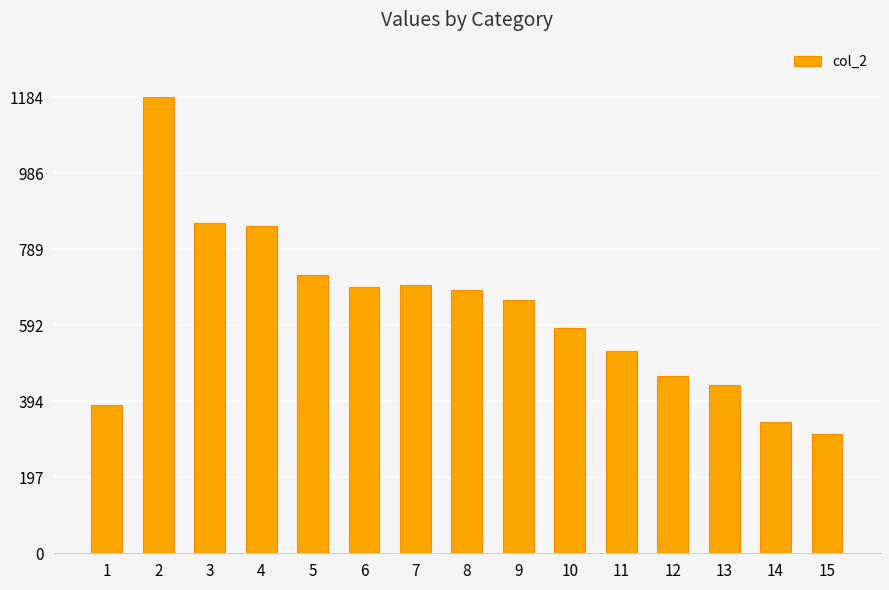

Which label corresponds to the smallest value in the chart?

15